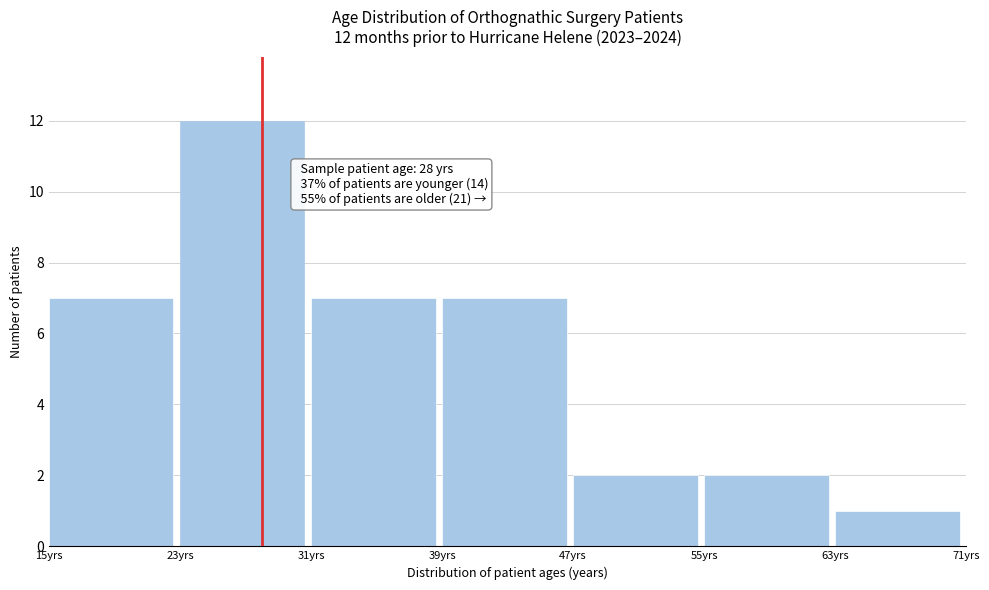

Over which range of the x-axis is the bar tallest?

23 to 31